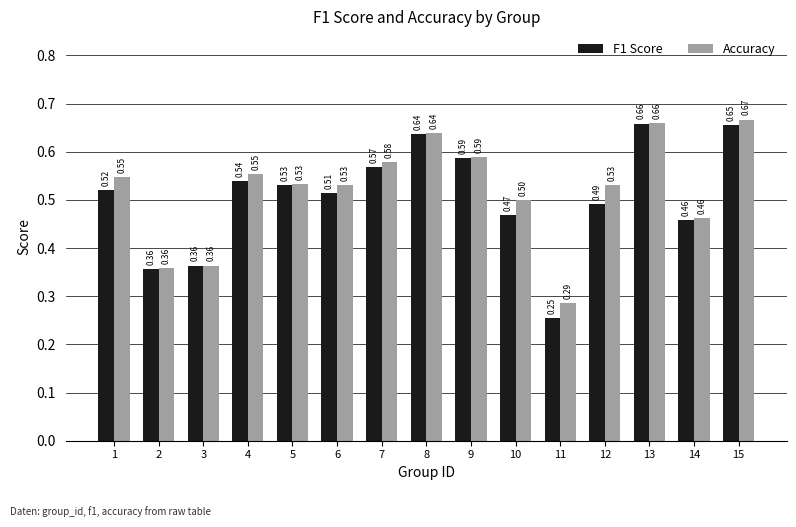

What is the total value across all series at 12?

1.0